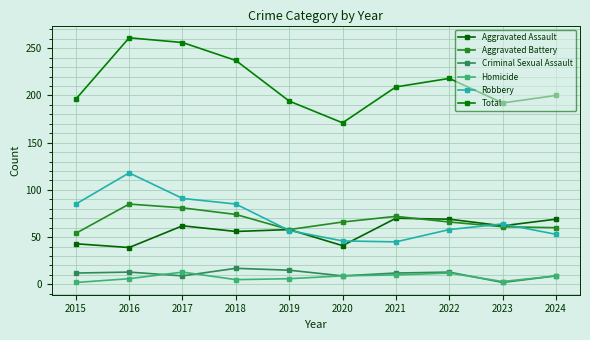

Rank the categories by Aggravated Assault value from lowest to highest.

2016, 2020, 2015, 2018, 2019, 2017, 2023, 2022, 2024, 2021